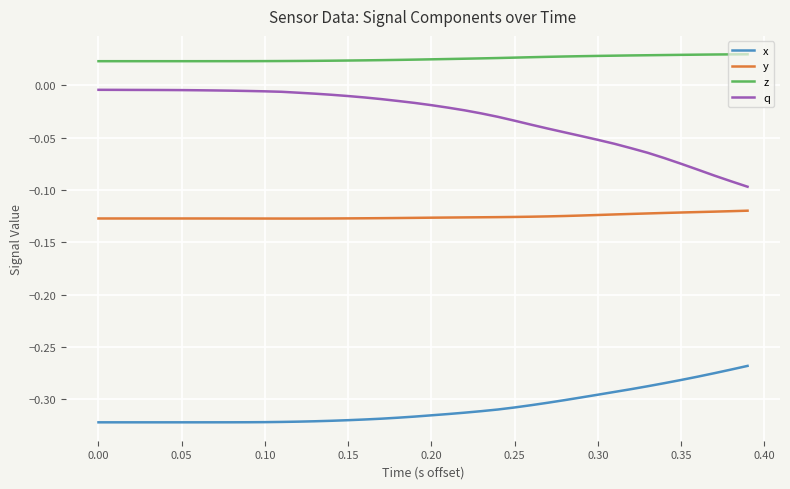

Which series has the largest total across all categories?

z